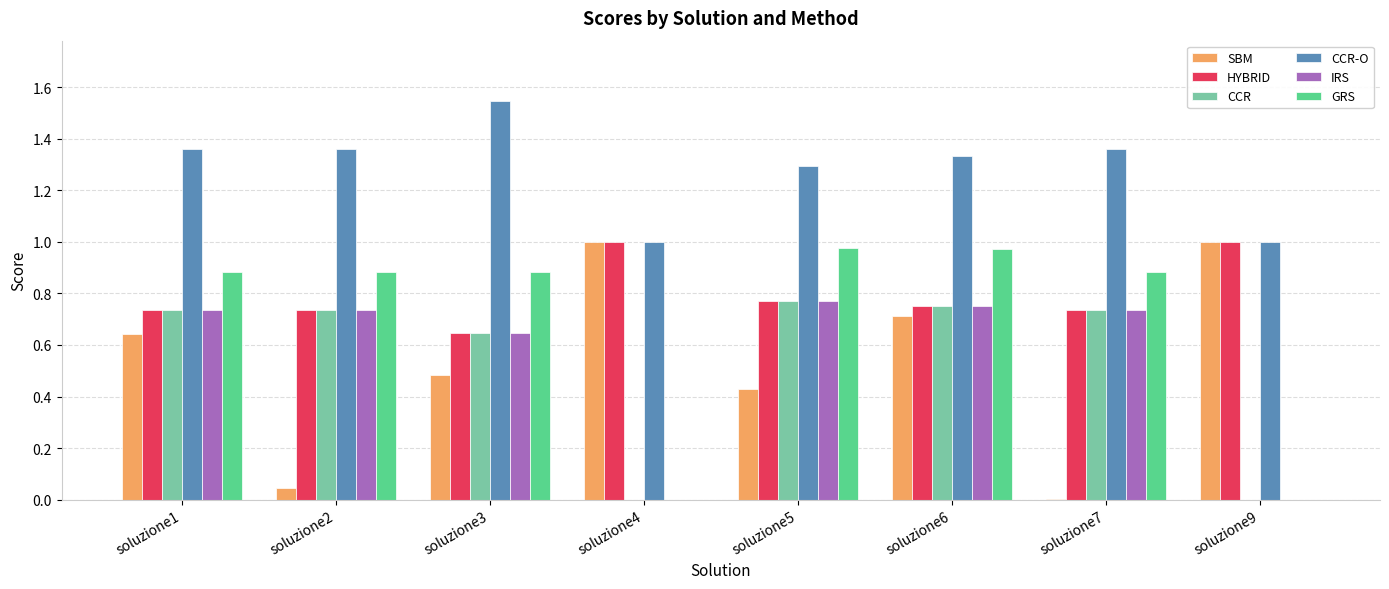

Which label corresponds to the largest value in the chart?

soluzione3